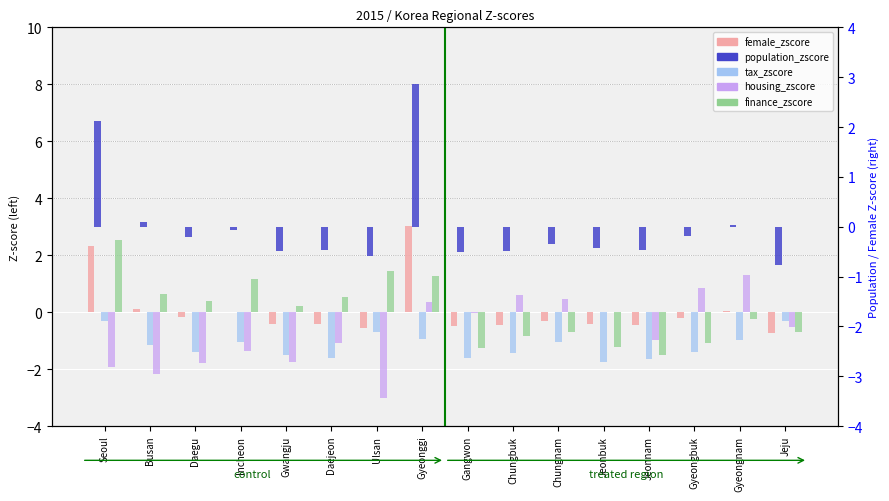

What is the difference between the second highest and second lowest values in the female_zscore series?

2.9